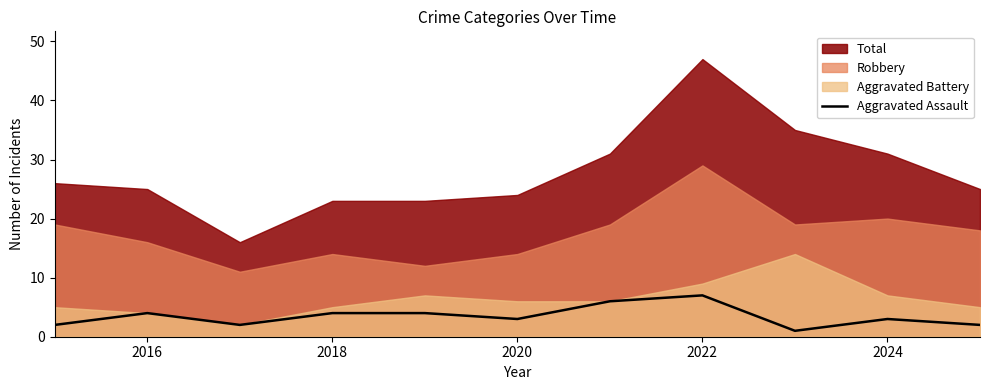

Where is the data nearest to the value 4?

2016